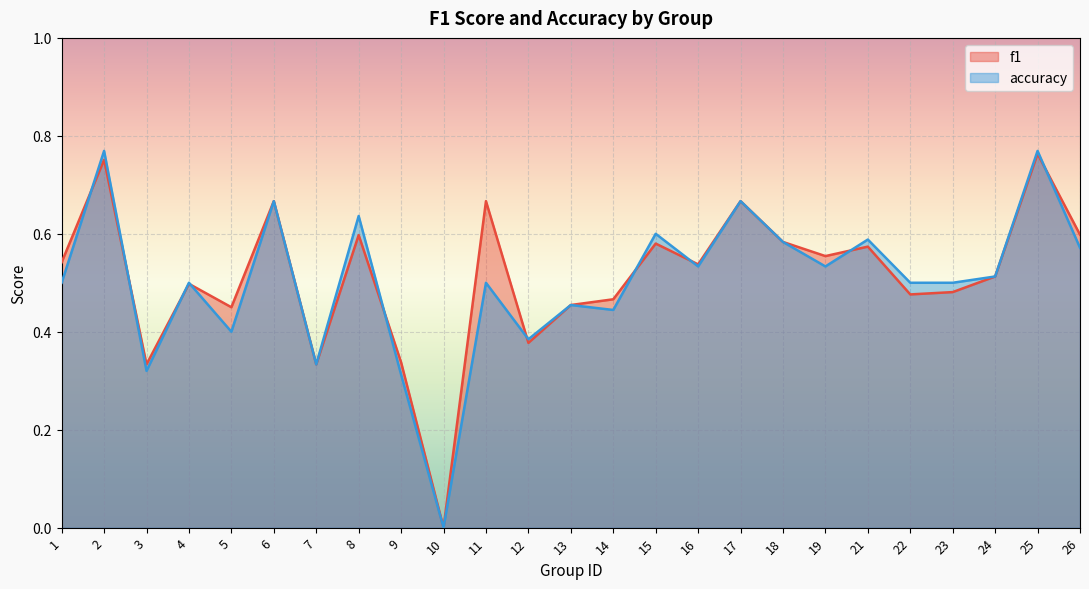

List the series in order of their peak value, highest first.

accuracy, f1